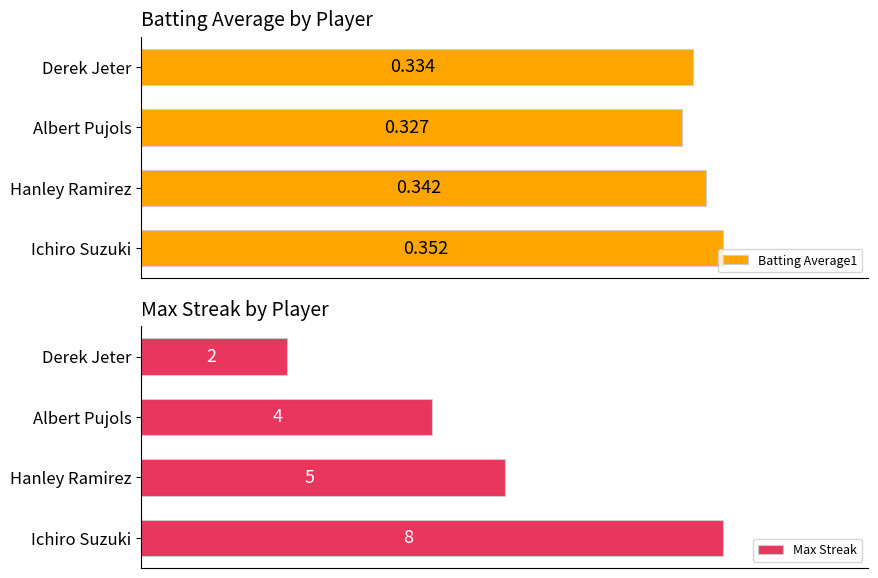

What is the value of the Batting Average1 bar at the 3rd from the left?

0.3